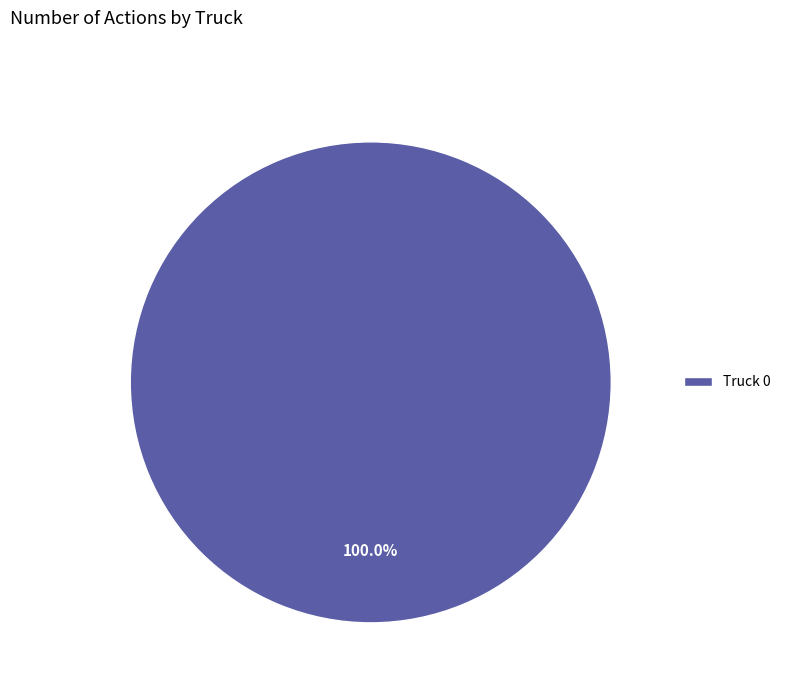

Is Truck 0 the majority of the pie?

Yes